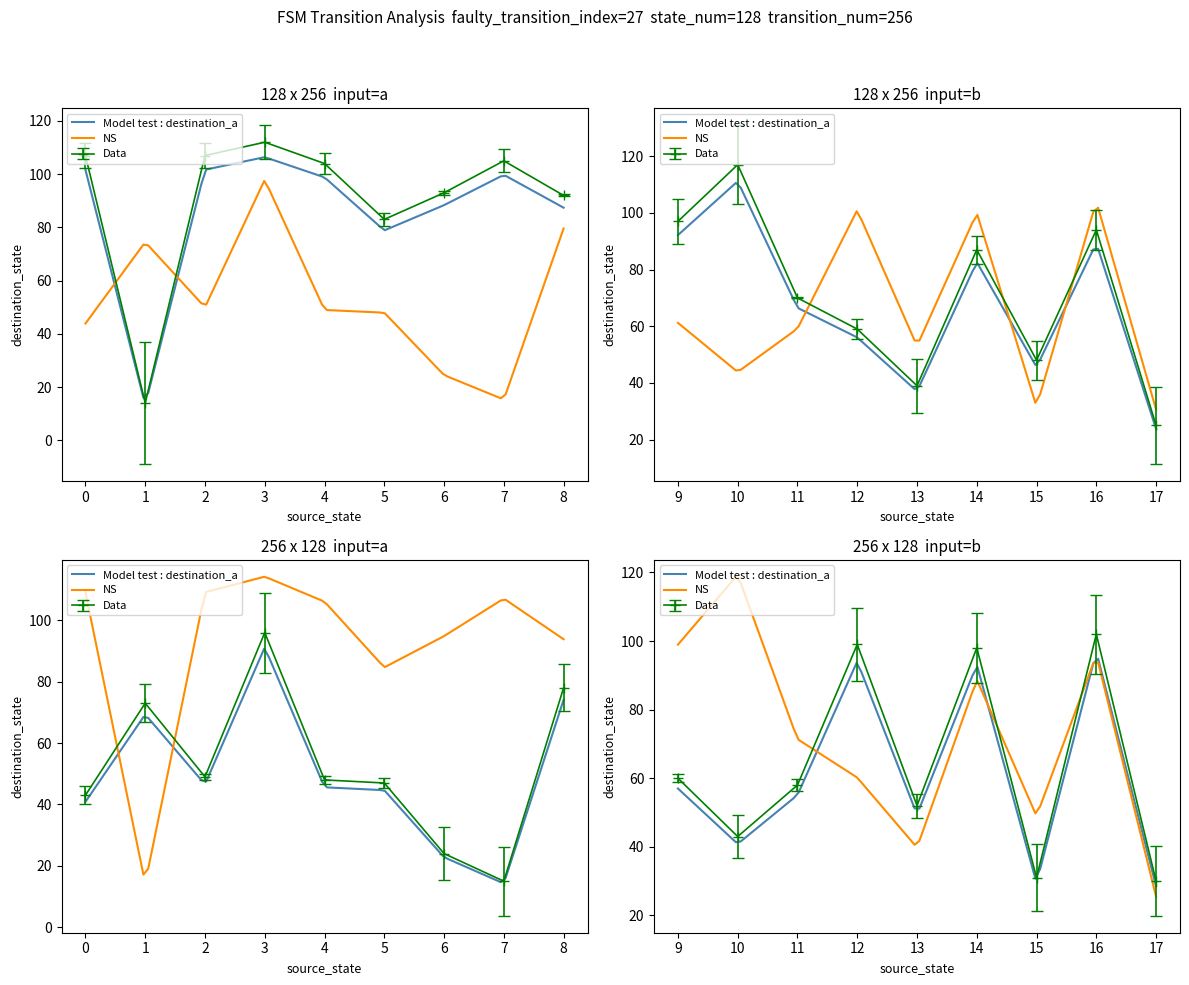

What is the difference between the maximum and minimum values in the destination_a series?

103